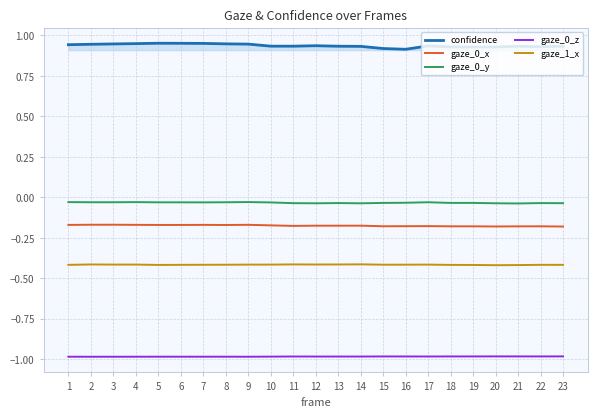

What is the smallest value displayed?

-1.0